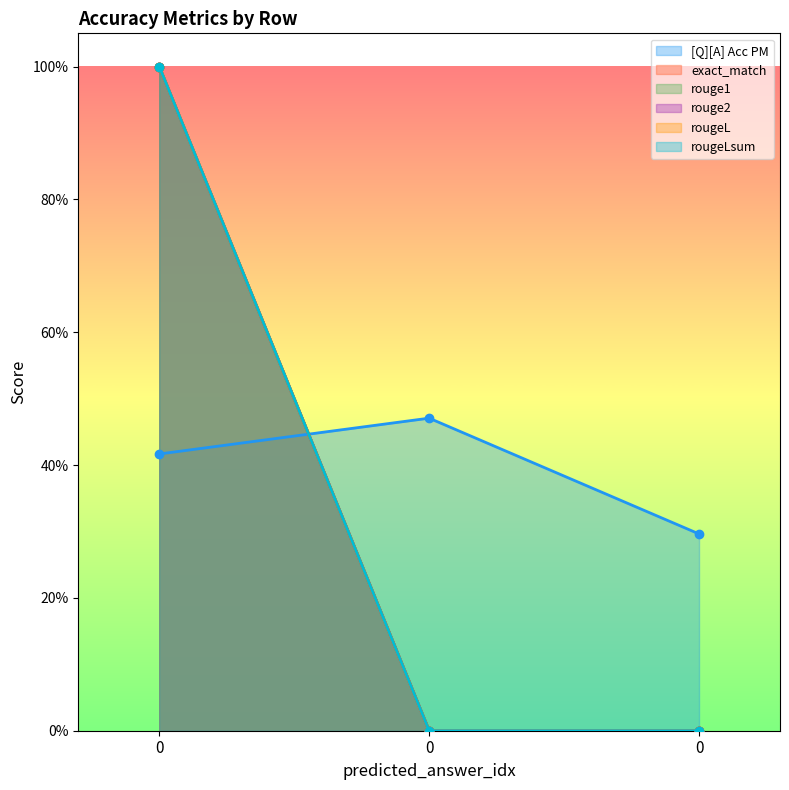

List the labels in order of rouge2 value, smallest first.

0, 0, 0